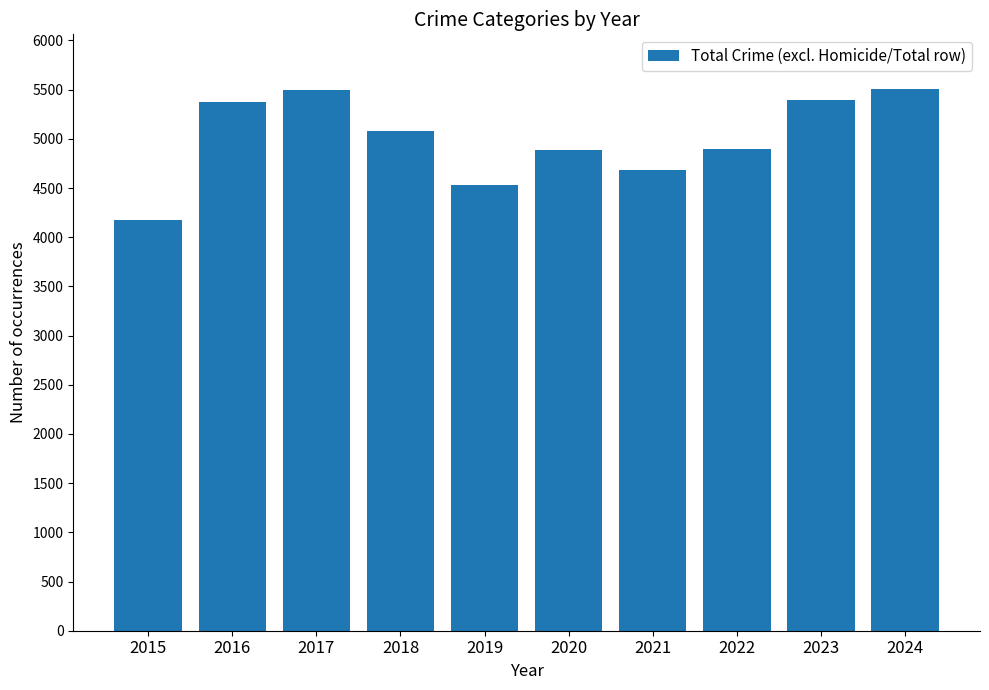

What is the value of the 10th bar from the left?

5511